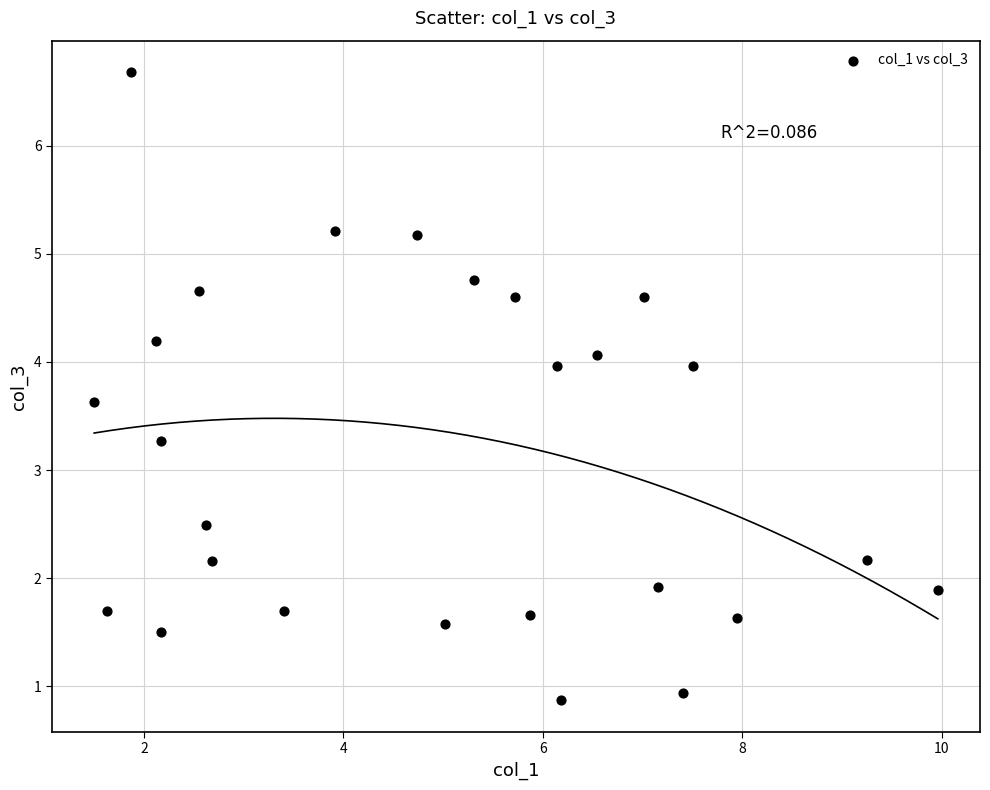

What is the range of X values (max minus min)?

8.5